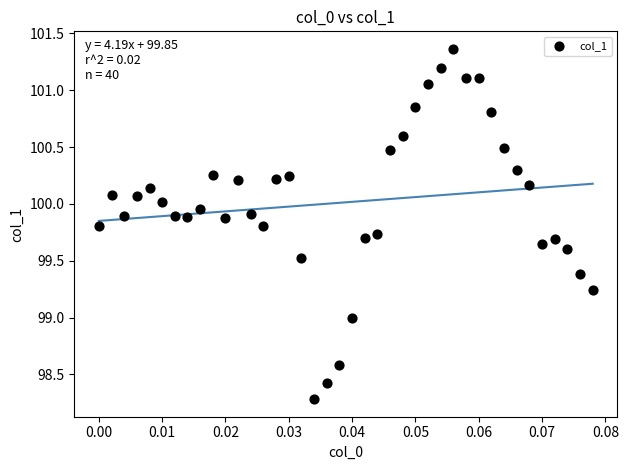

What is the range of Y values (max minus min)?

3.1